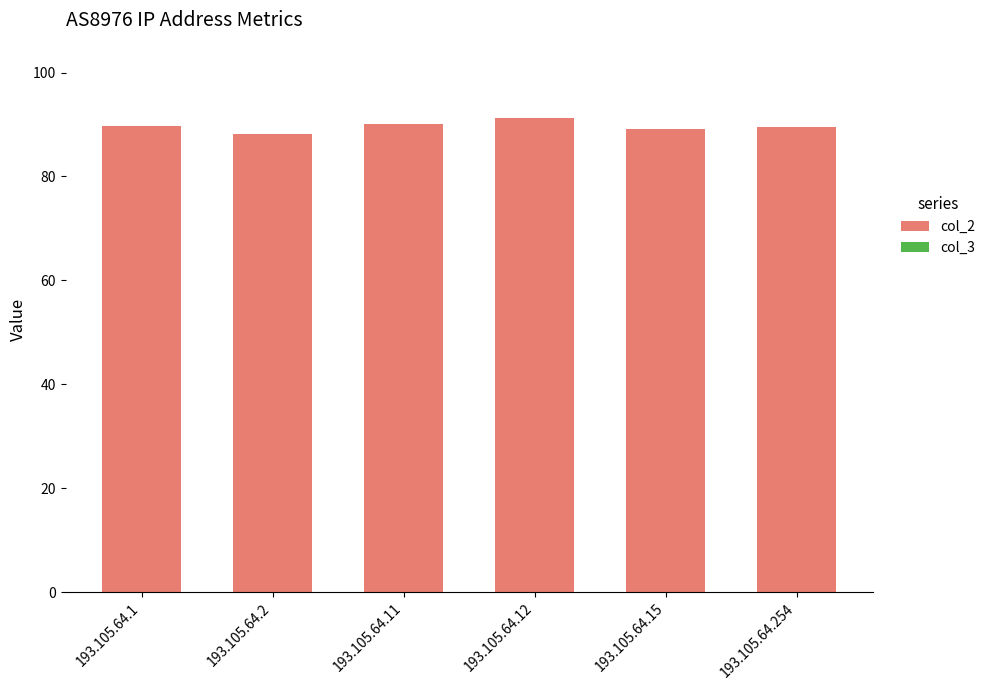

The chart shows a value of 35.5 at 193.105.64.11. True or false?

False